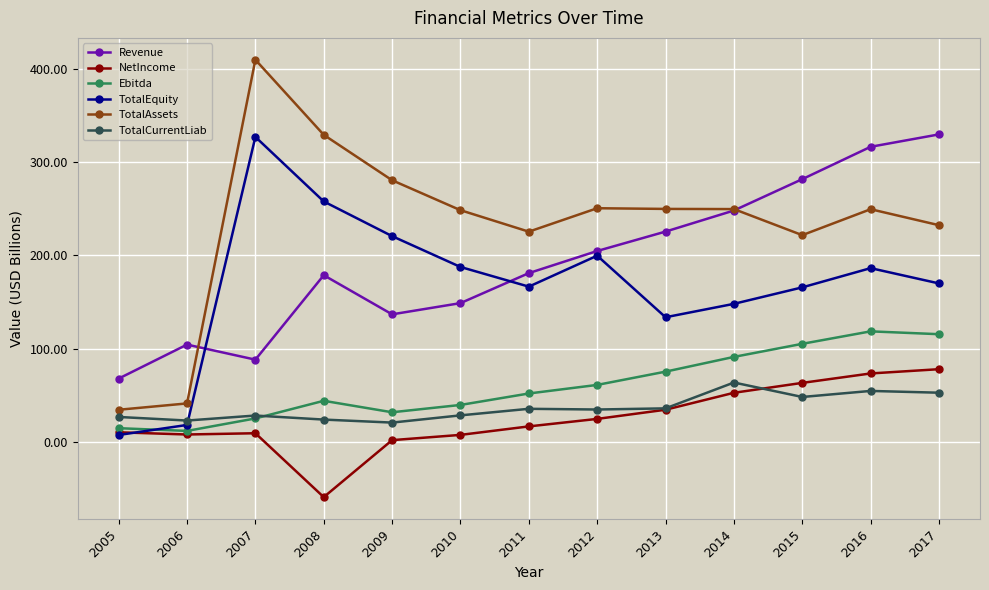

What is the minimum value shown in the chart?

-59.0